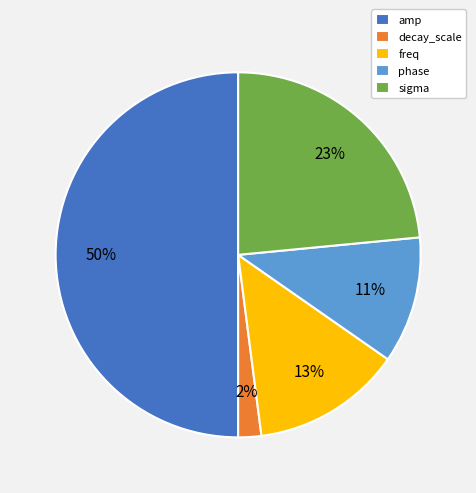

The freq slice represents 13% of the pie. True or false?

True